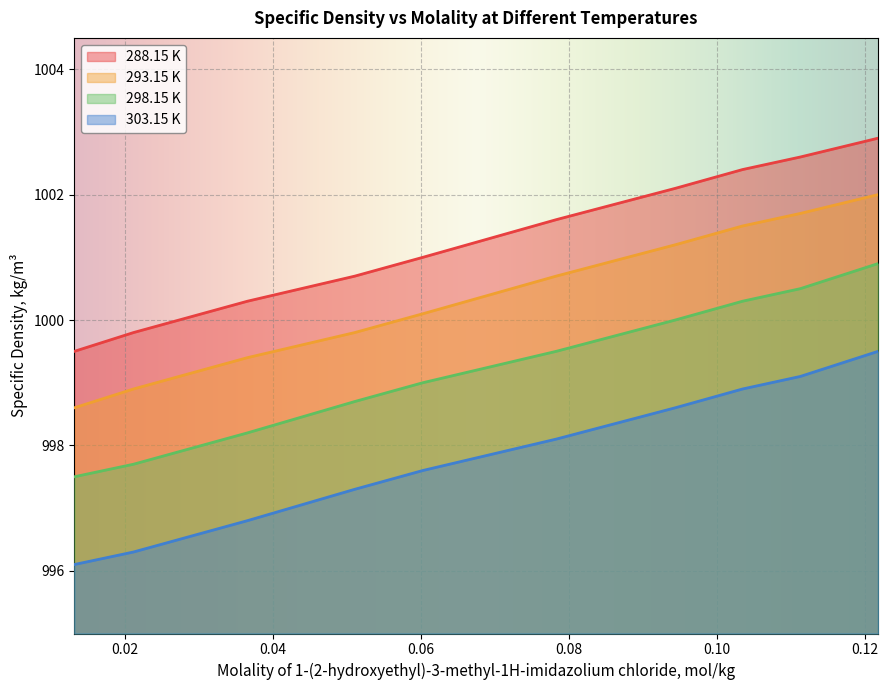

What is the total value across all series at 0.0511?

3996.5